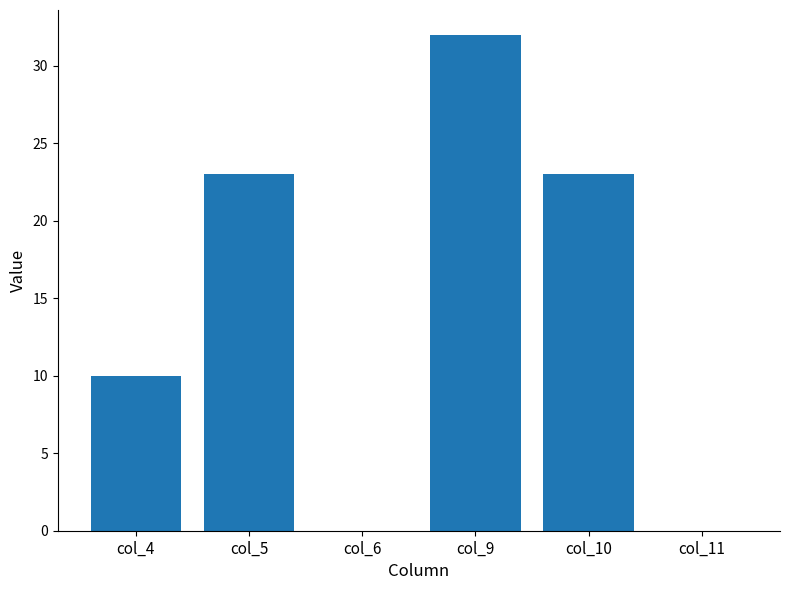

Count the values in the range 0 to 23.

5